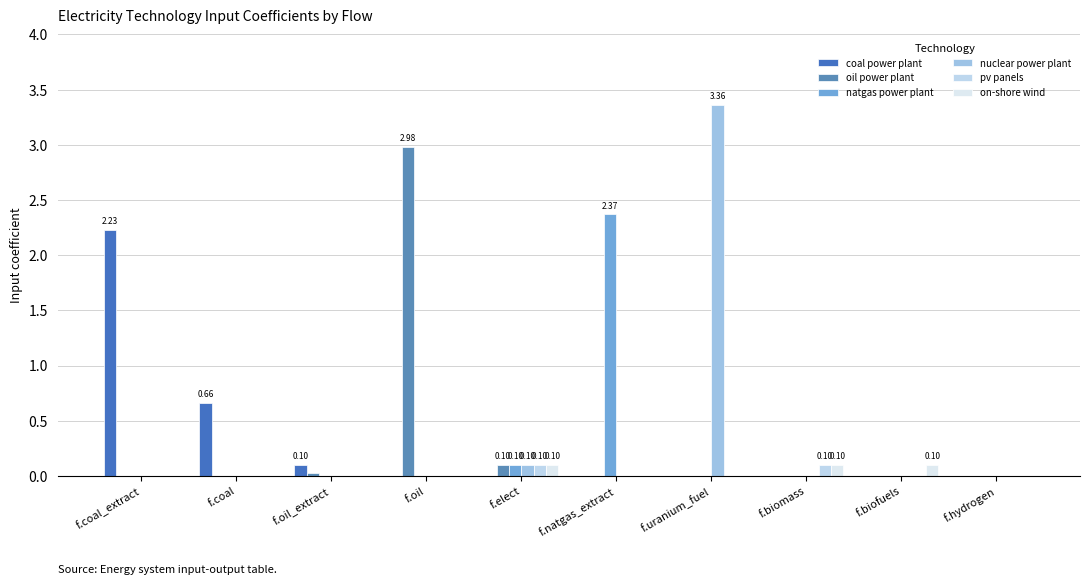

What is the difference between the oil power plant values at f.coal_extract and f.elect?

0.1